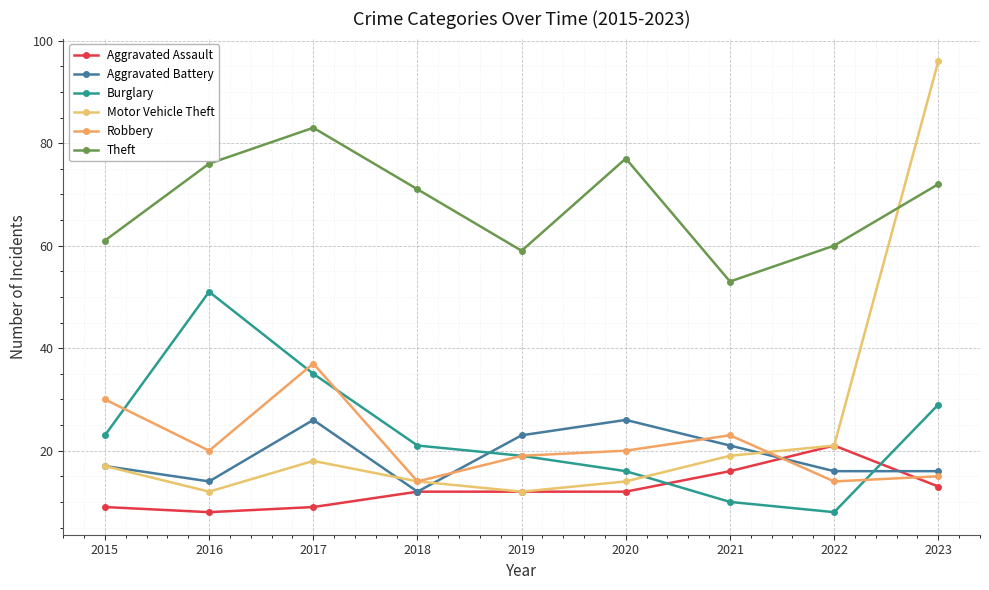

At which label is Aggravated Assault closest to 14?

2023